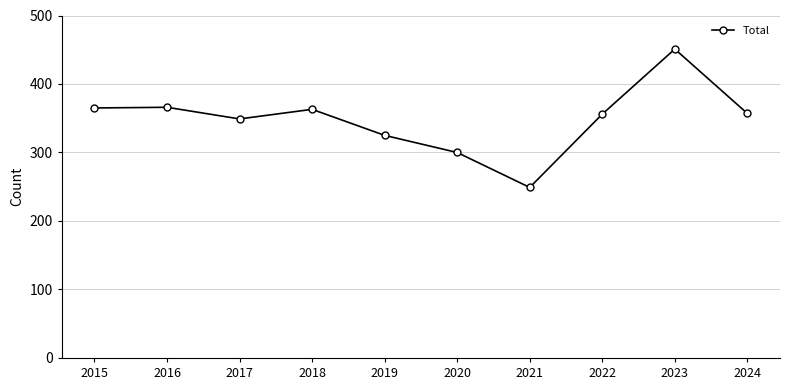

The value at 2019 is 325. True or false?

True